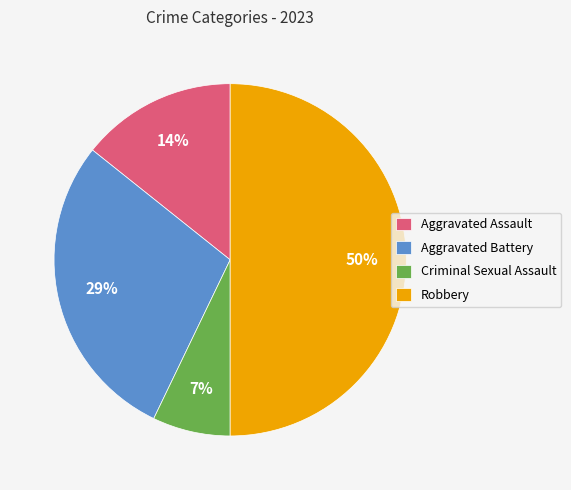

Count the number of slices in the pie.

4